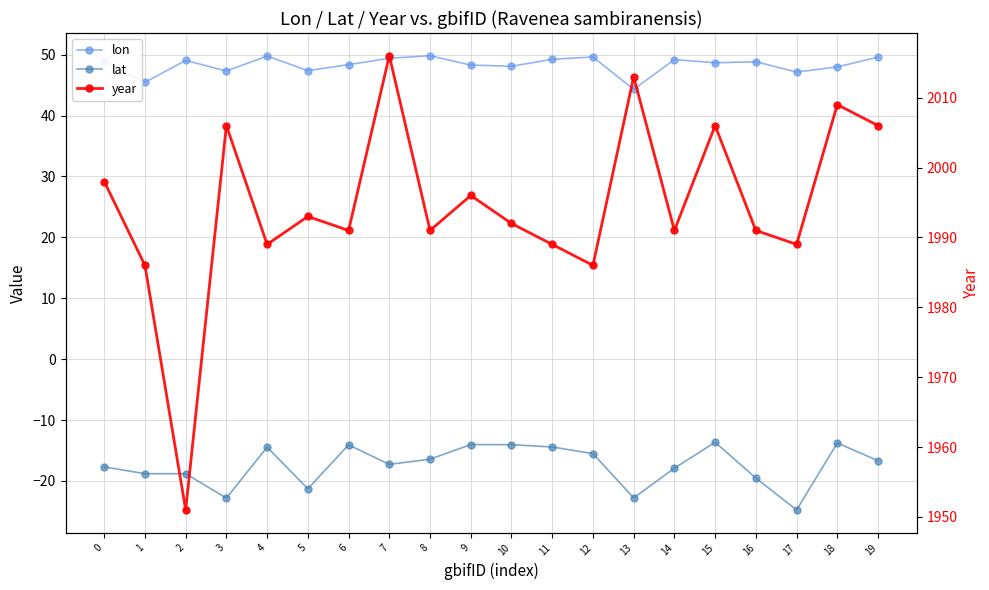

What is the highest value of the year series?

2016.0